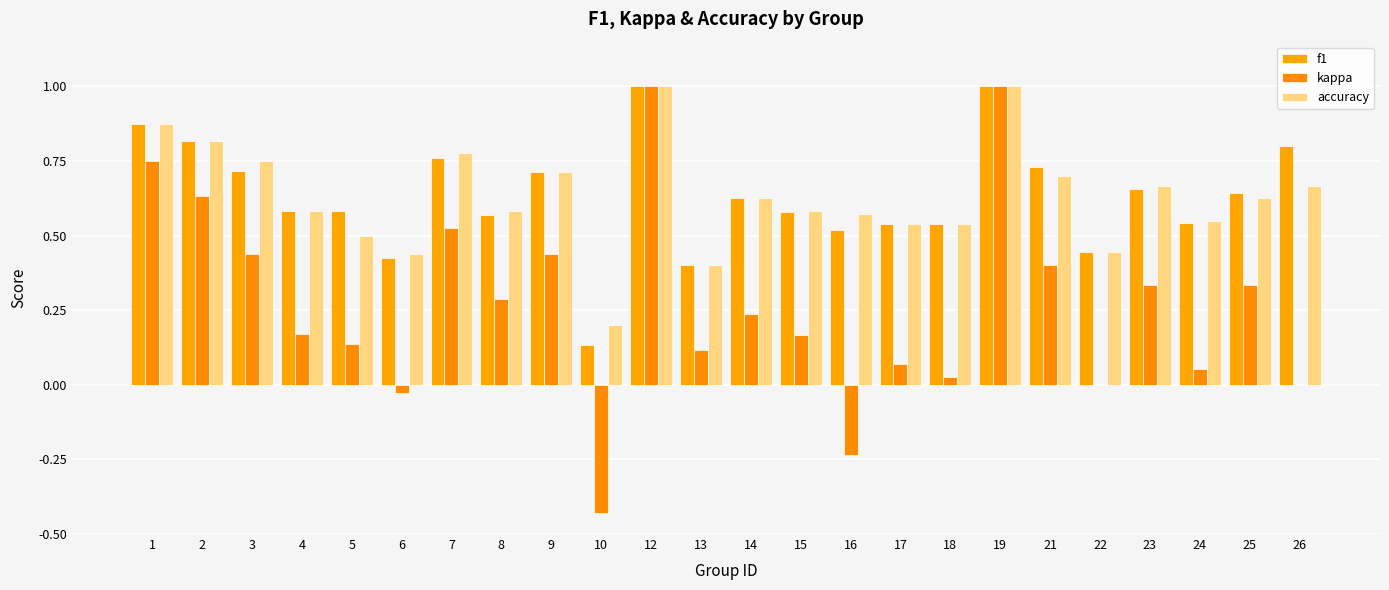

What is the difference between the maximum and second lowest values in the kappa series?

1.2